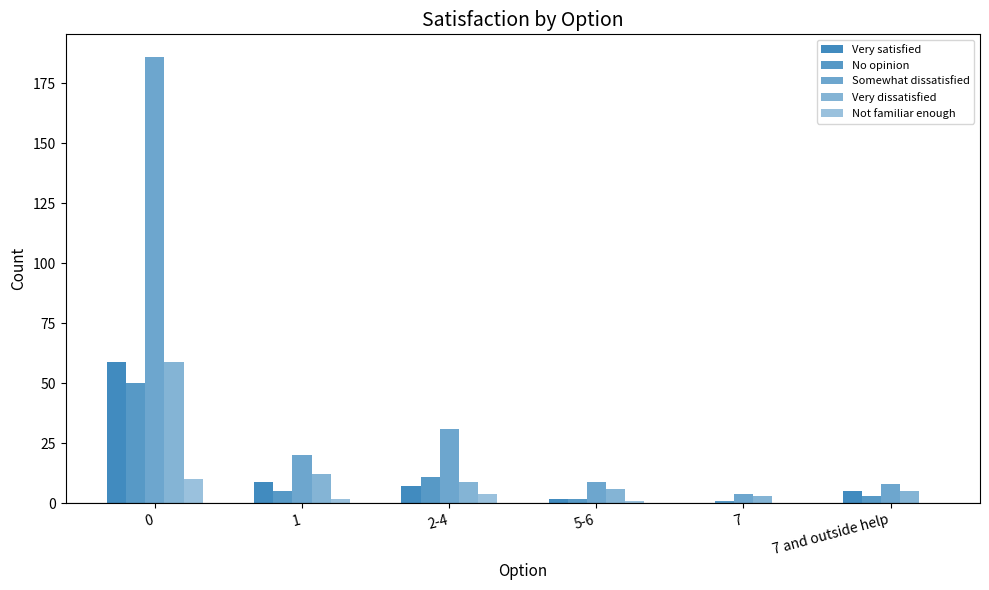

How many categories are shown in the chart?

6